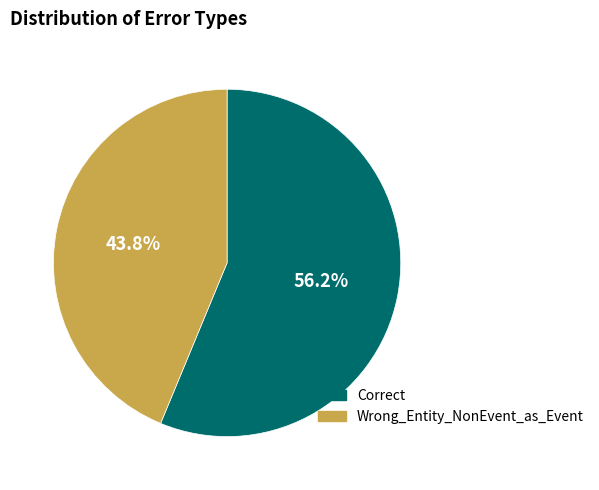

How many segments does this pie chart have?

2